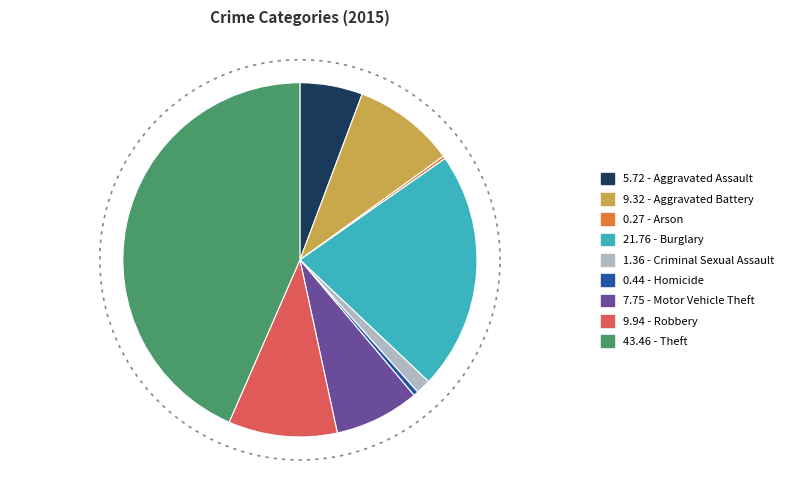

True or false: Motor Vehicle Theft accounts for 8% of the total.

True